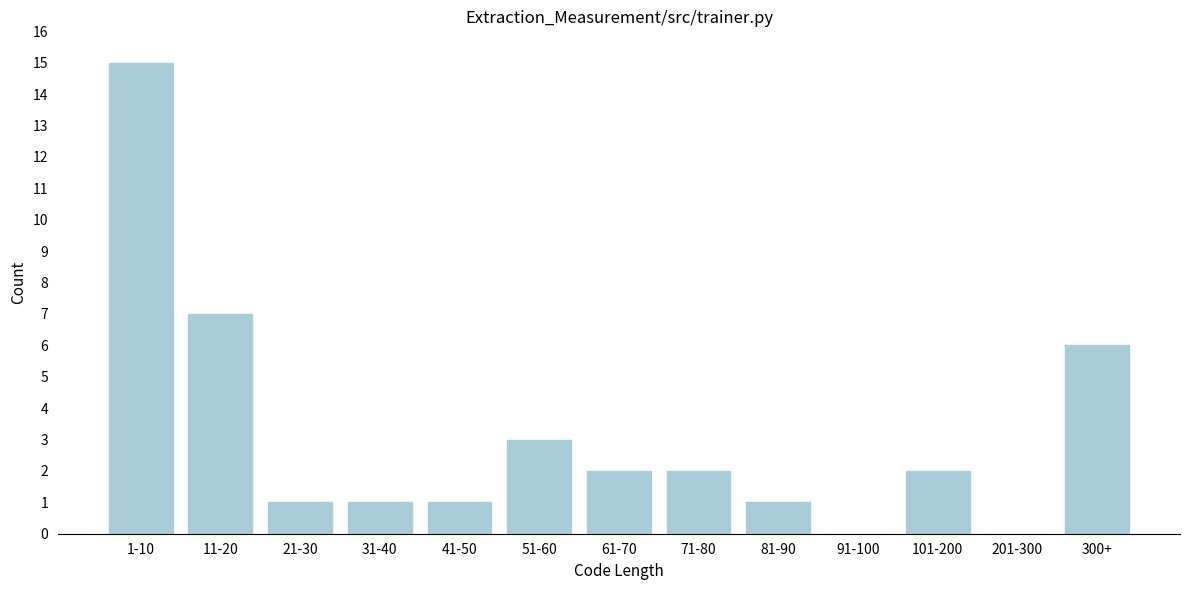

Reading right to left, transcribe all the data shown in this chart.

300+=6	201-300=0	101-200=2	91-100=0	81-90=1	71-80=2	61-70=2	51-60=3	41-50=1	31-40=1	21-30=1	11-20=7	1-10=15